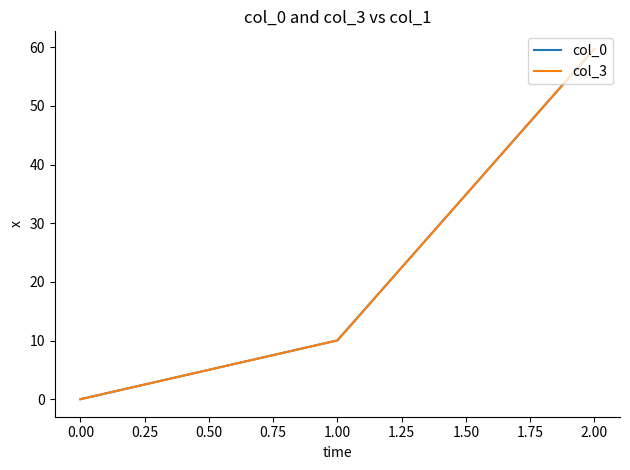

At which category is the sum across all series the highest?

2.00